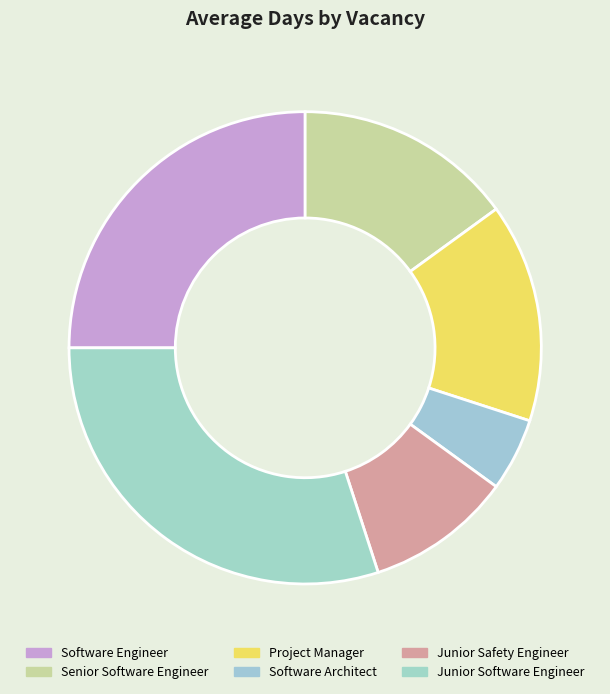

What percentage is NOT represented by Project Manager?

85.0%